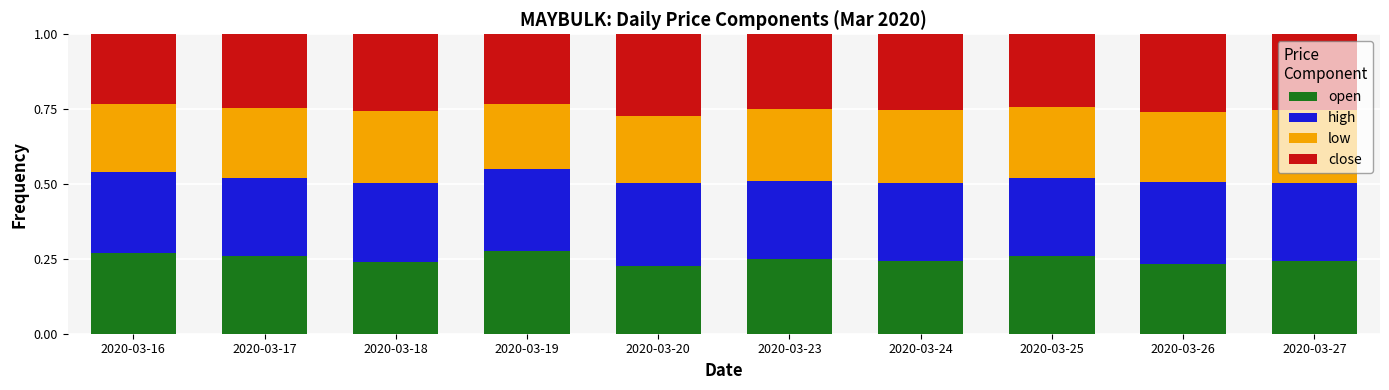

How many bars are there in total?

10